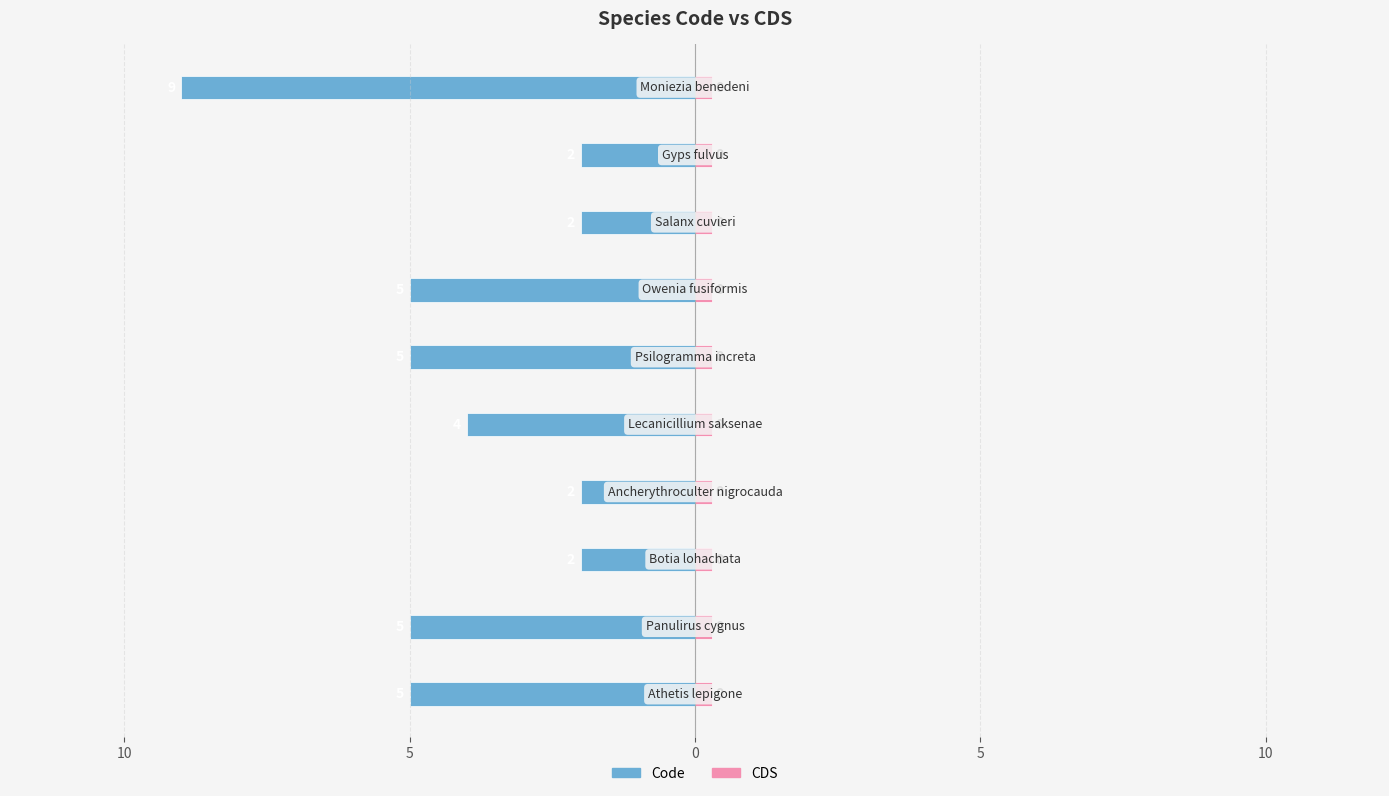

Is the value of Code at 15 greater than the value of CDS at 8?

No